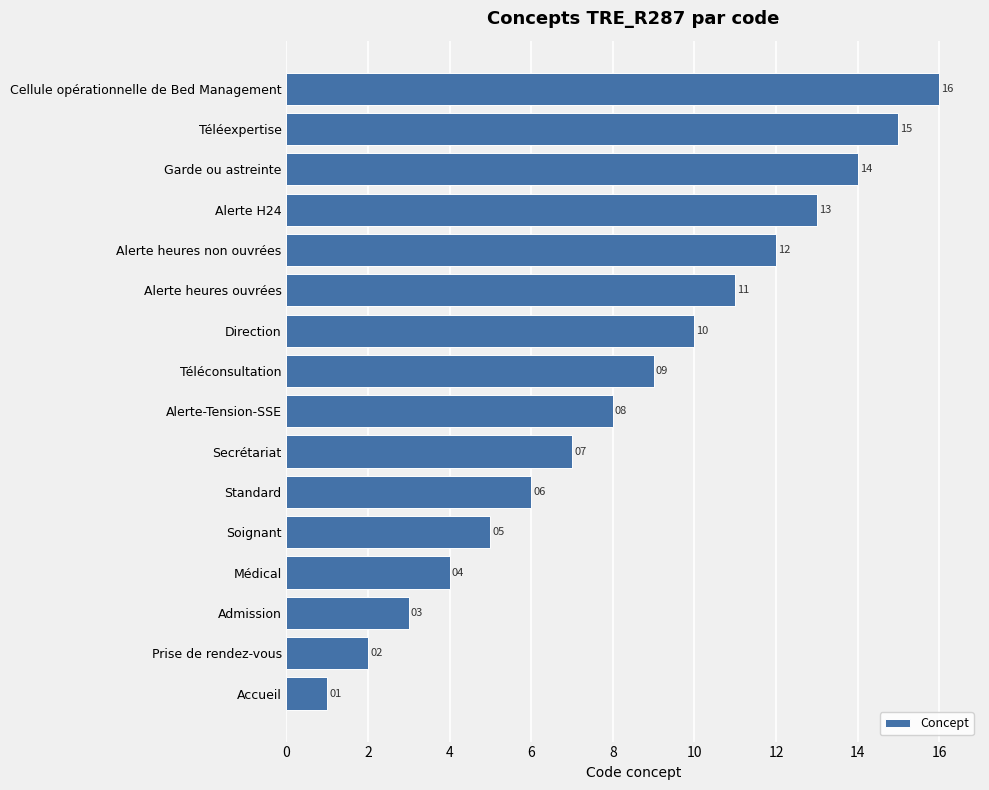

List the labels in order of value, smallest first.

Accueil, Prise de rendez-vous, Admission, Médical, Soignant, Standard, Secrétariat, Alerte-Tension-SSE, Téléconsultation, Direction, Alerte heures ouvrées, Alerte heures non ouvrées, Alerte H24, Garde ou astreinte, Téléexpertise, Cellule opérationnelle de Bed Management